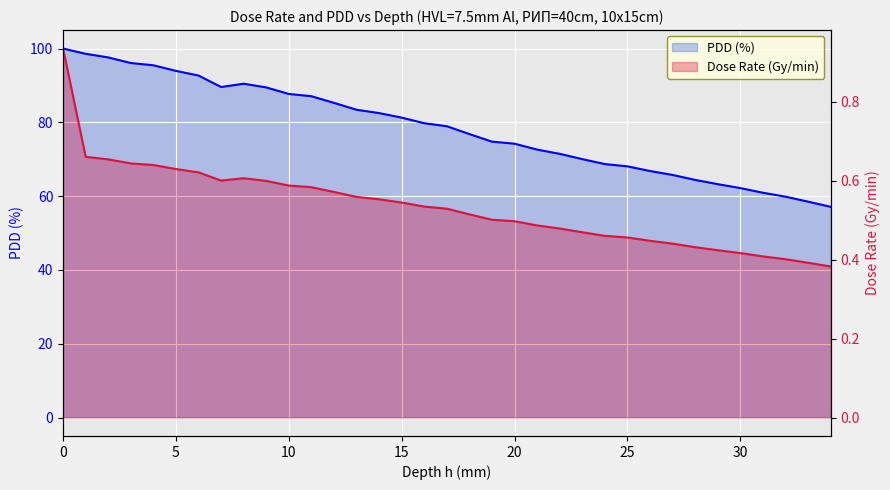

What is the value of the Dose Rate (Gy/min) point at the 15th from the left?

0.6